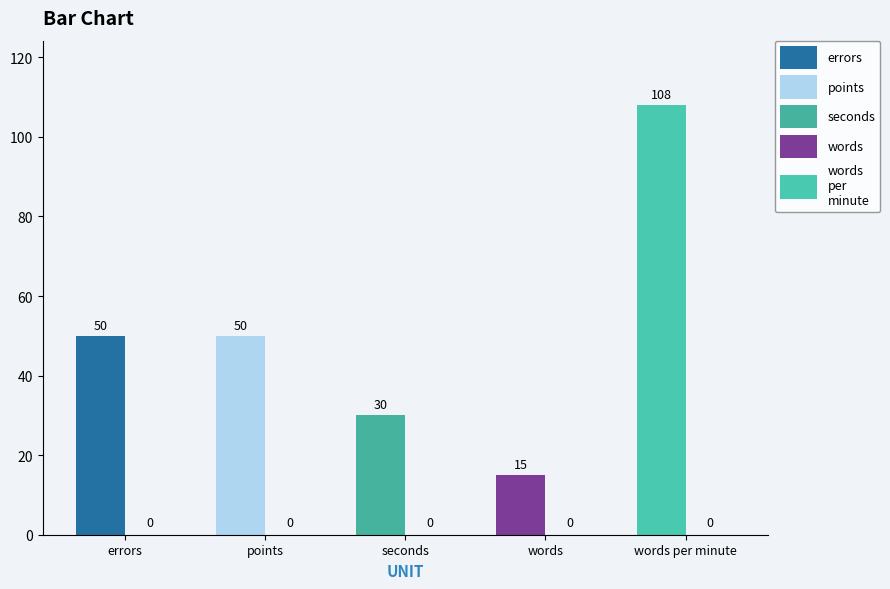

Reading left to right, list all the values displayed in this chart.

max: 50	50	30	15	108
min: 0	0	0	0	0